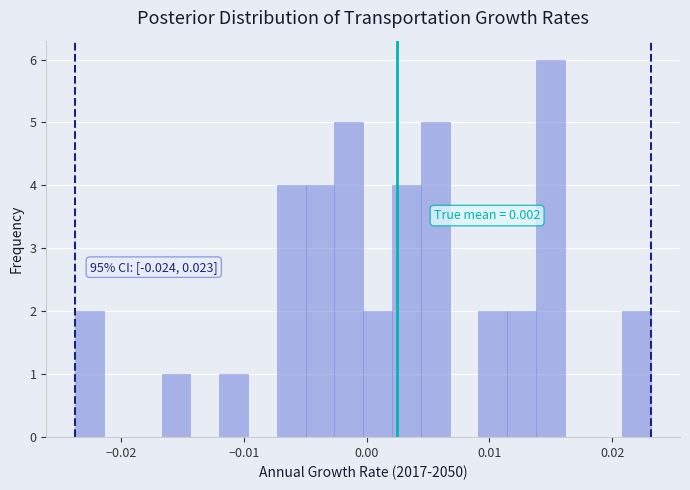

Around what value on the x-axis is the tallest bar? Give the approximate position of its centre, as read against the axis.

0.015